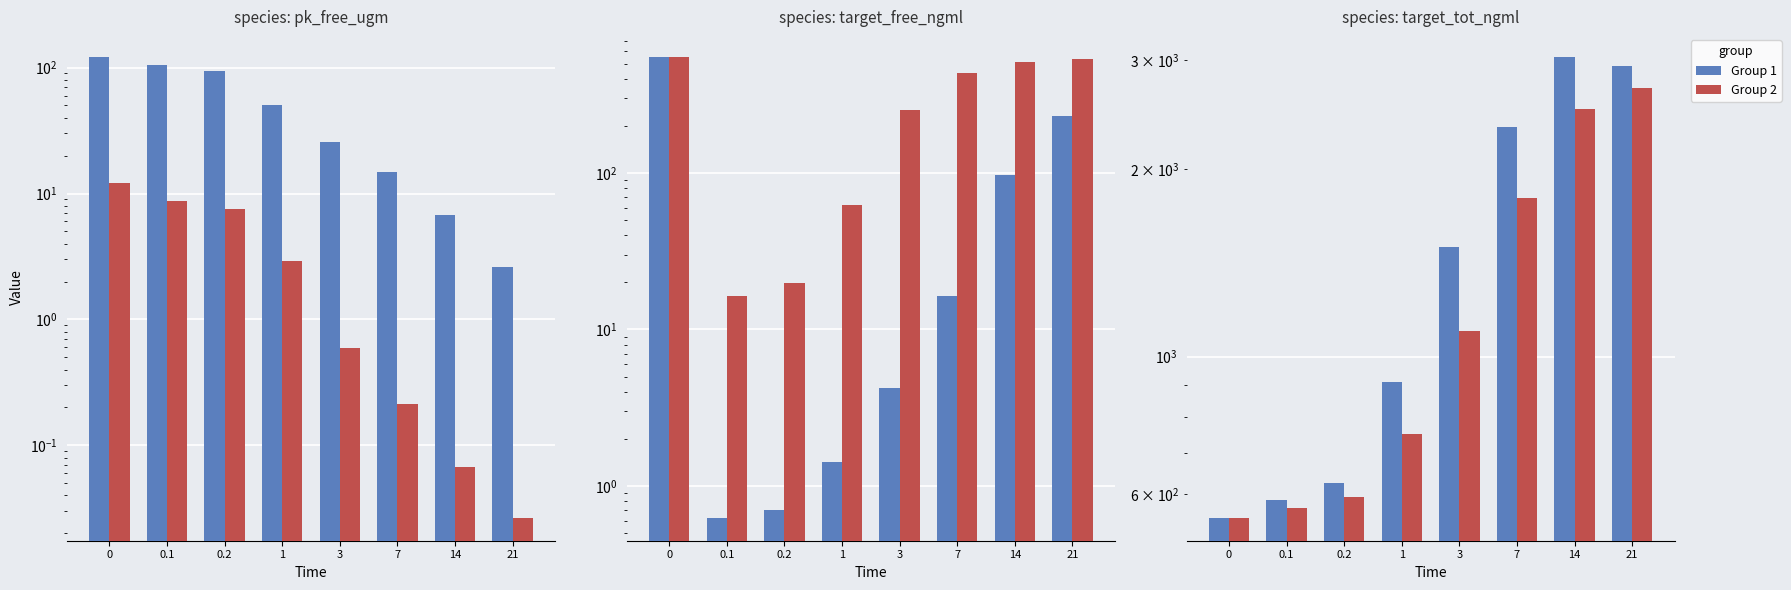

What position from the left is 0.1?

2